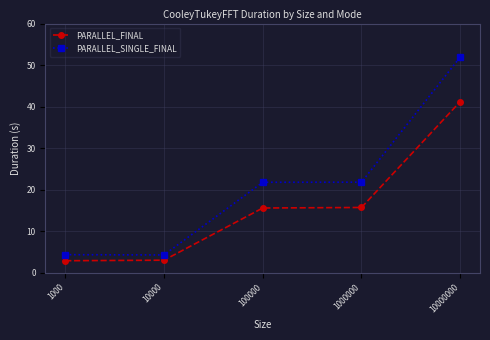

At how many categories does at least one series exceed 25?

1